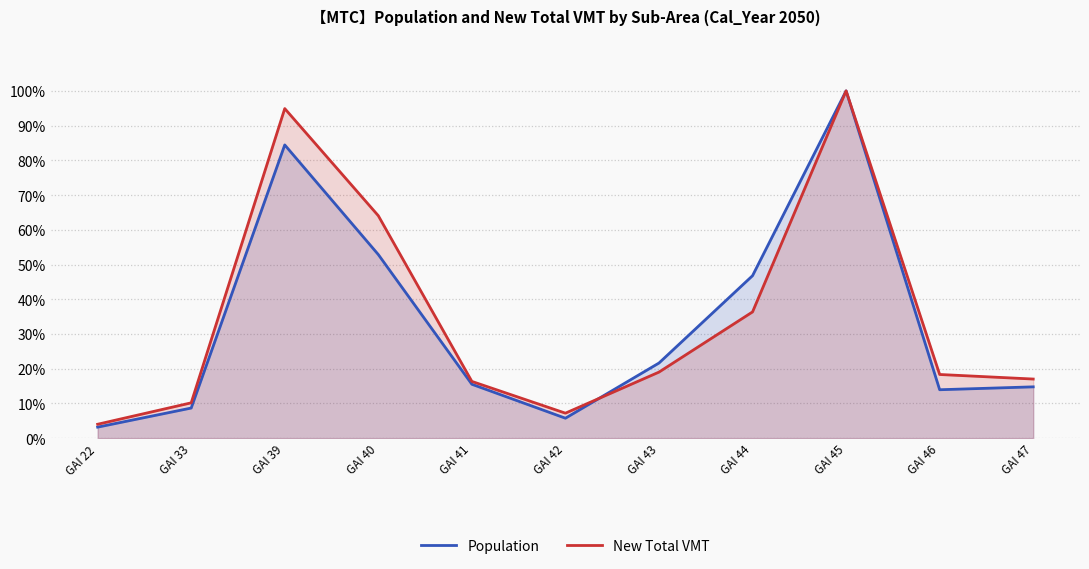

Which has a higher value, GAI 43 or GAI 40?

GAI 40